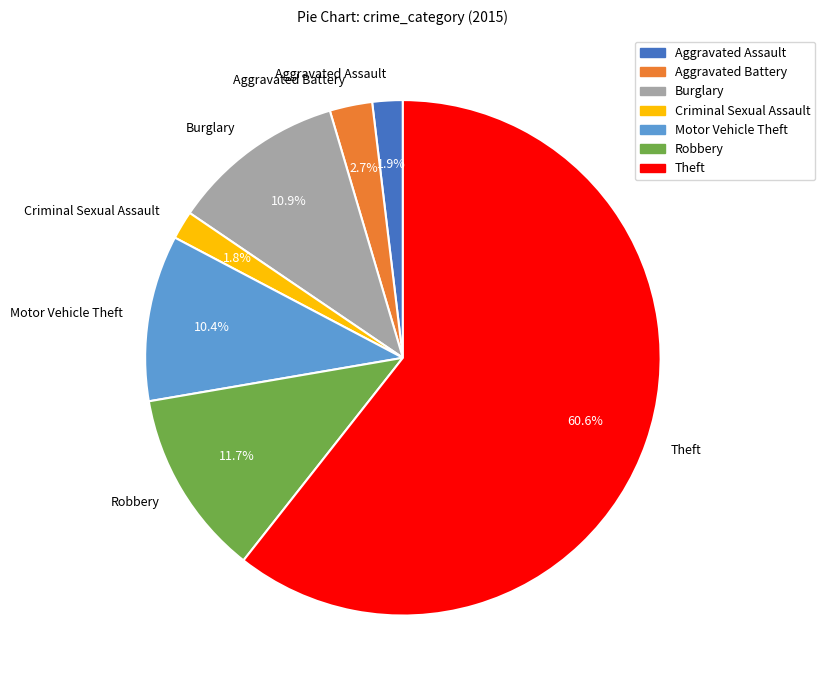

What is the ratio of the value at Criminal Sexual Assault to the value at Aggravated Assault?

0.9